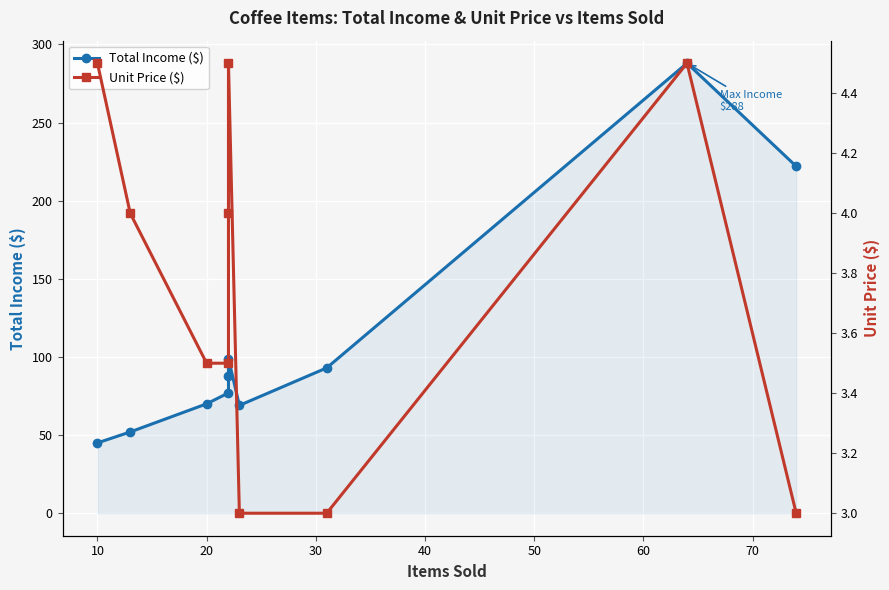

True or false: Unit Price ($) has a value of 6.6 at 10.

False